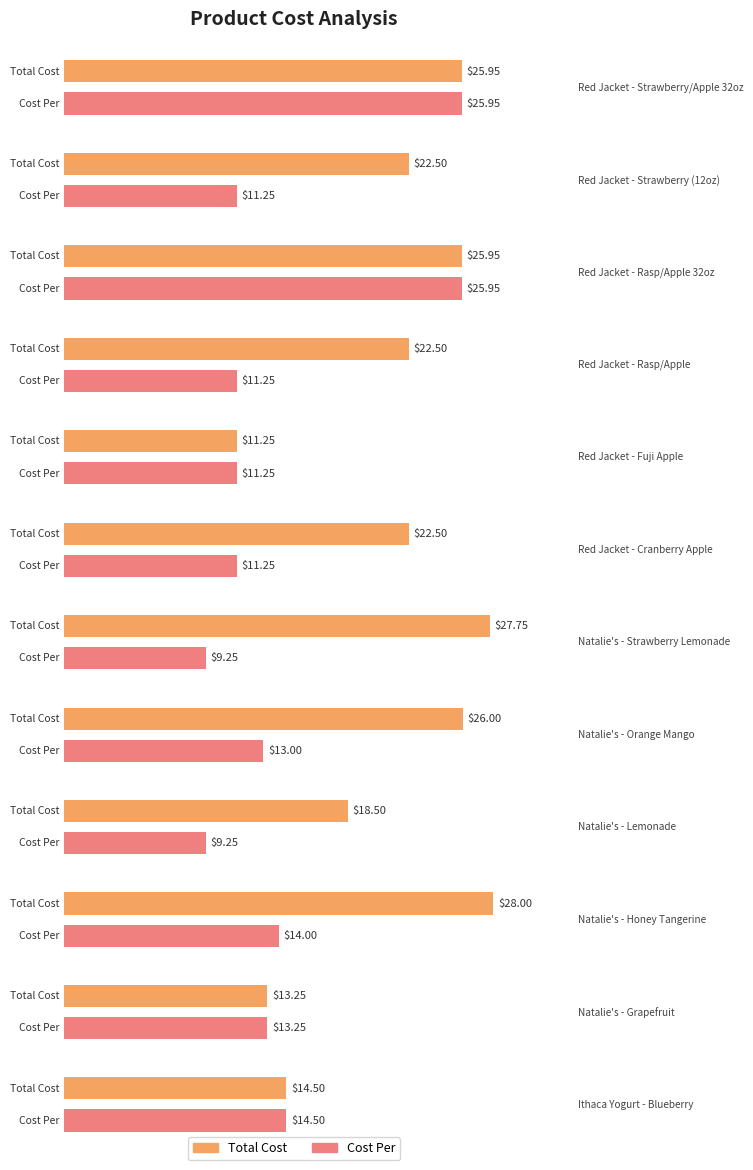

What is the lowest value of the Total Cost series?

11.2